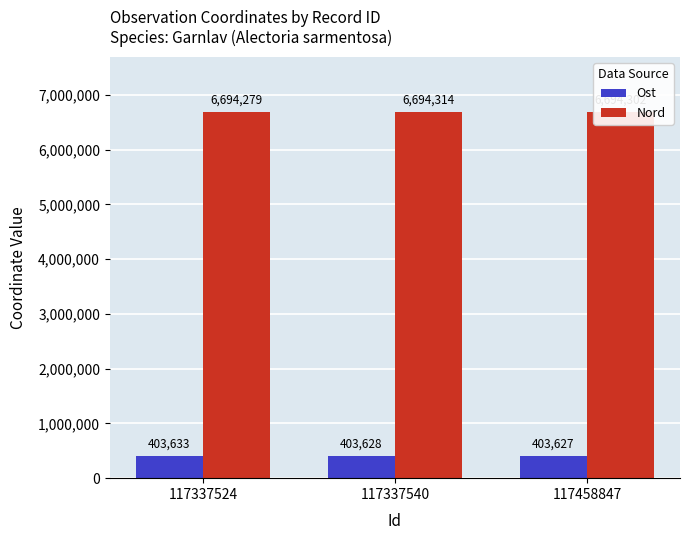

Reading left to right, what are all the values shown in this chart?

Ost: 403633	403628	403627
Nord: 6694279	6694314	6694302